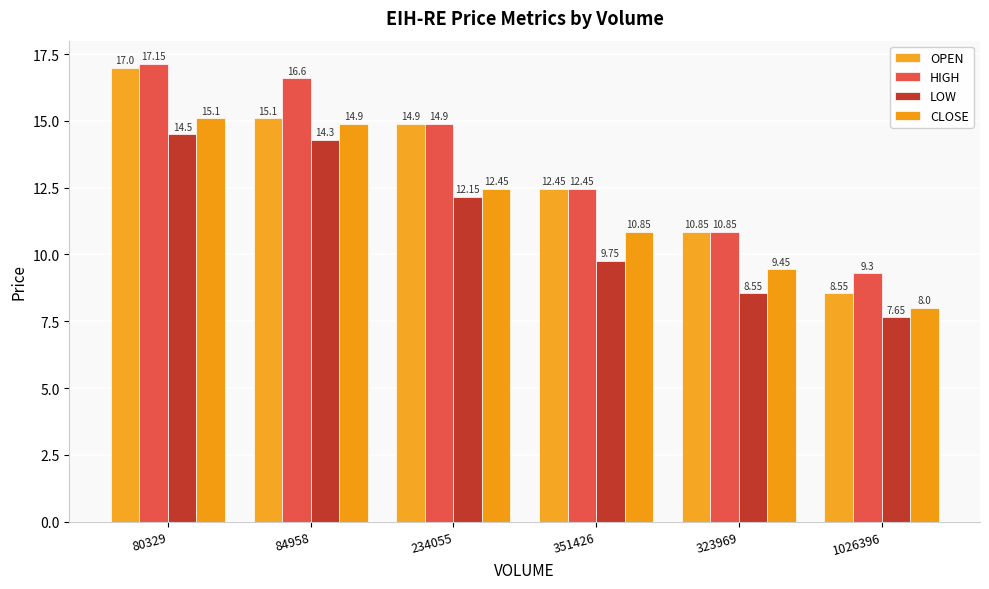

What is the minimum value shown in the chart?

7.7